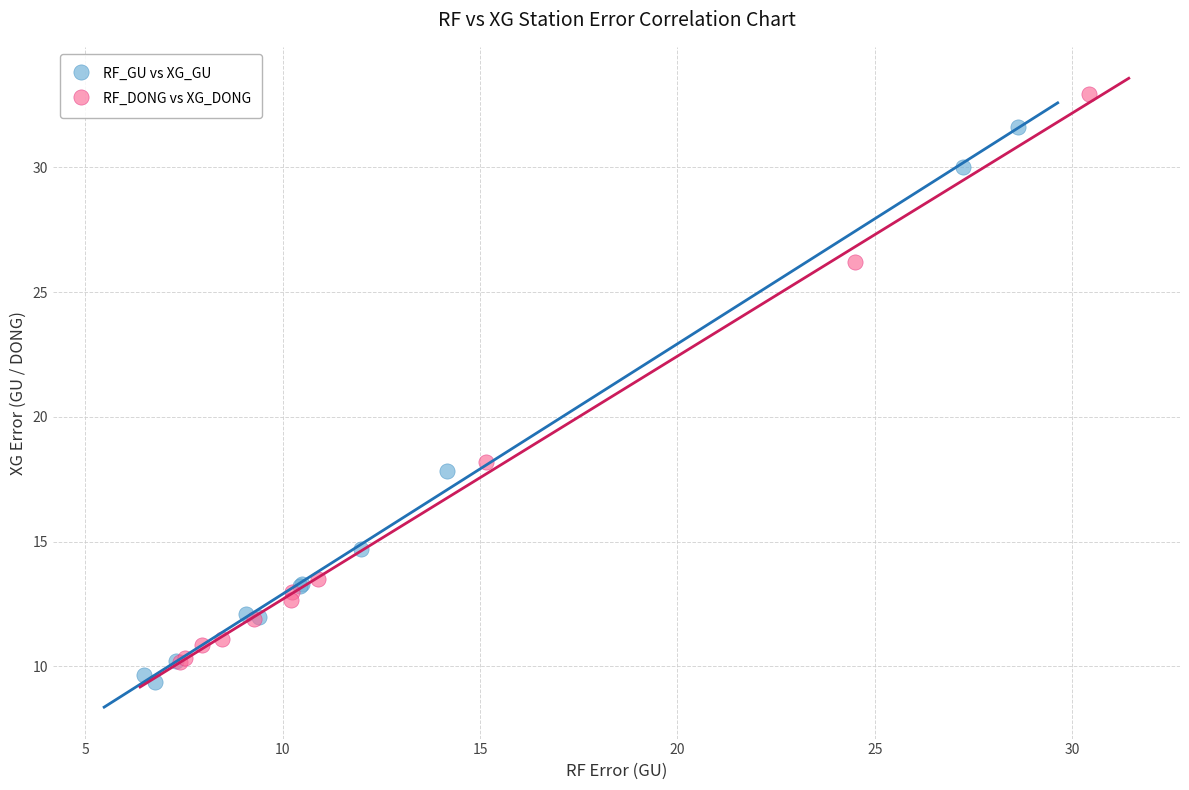

Which series contains the highest Y value?

RF_DONG vs XG_DONG